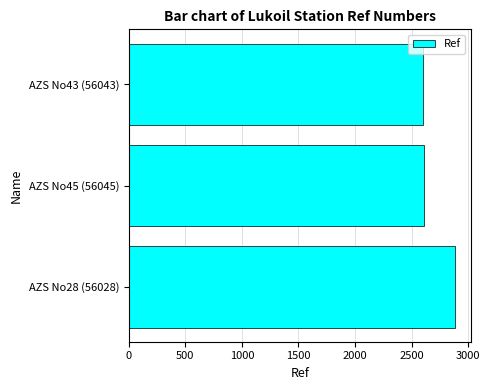

What is the difference between the maximum and second lowest values?

272